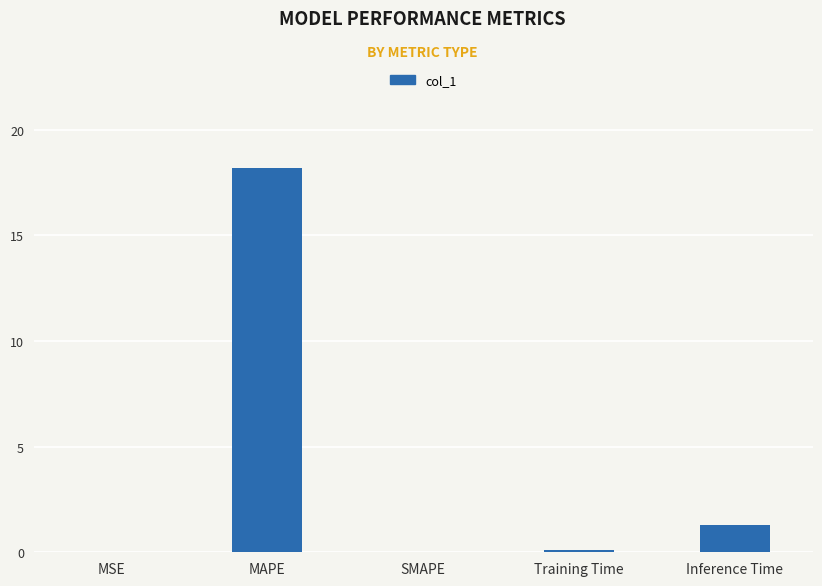

The chart shows a value of 0.0 at SMAPE. True or false?

True